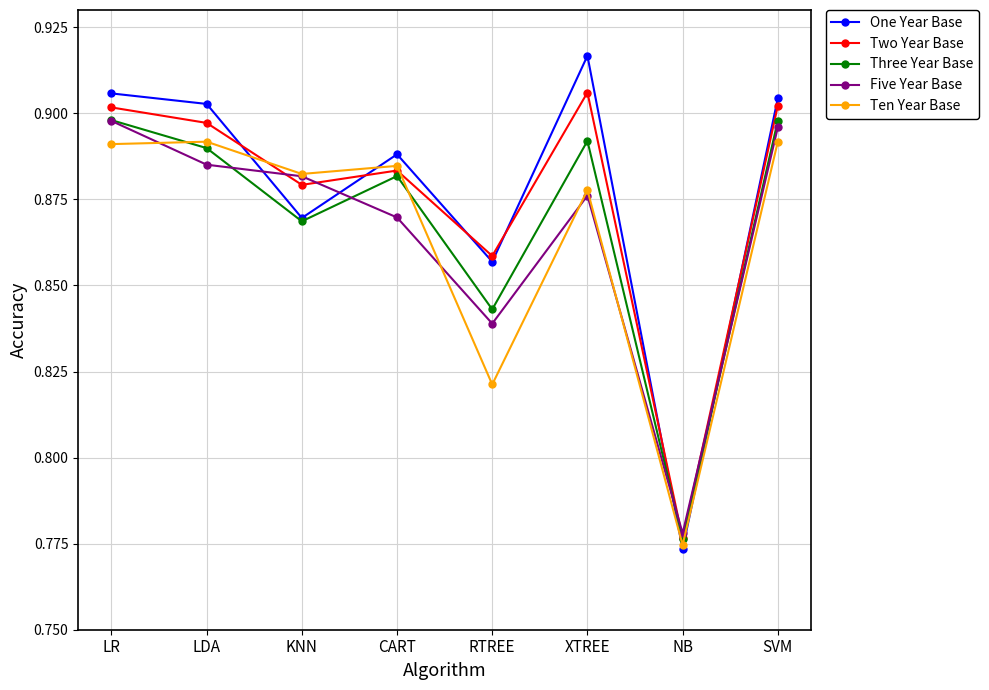

What position from the right is KNN?

6